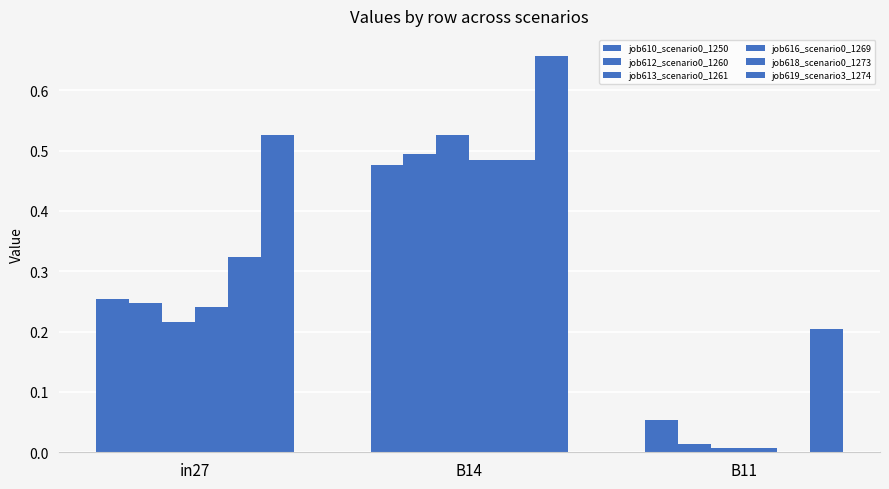

Is it true that job619_scenario3_1274 equals 0.3 at B14?

False